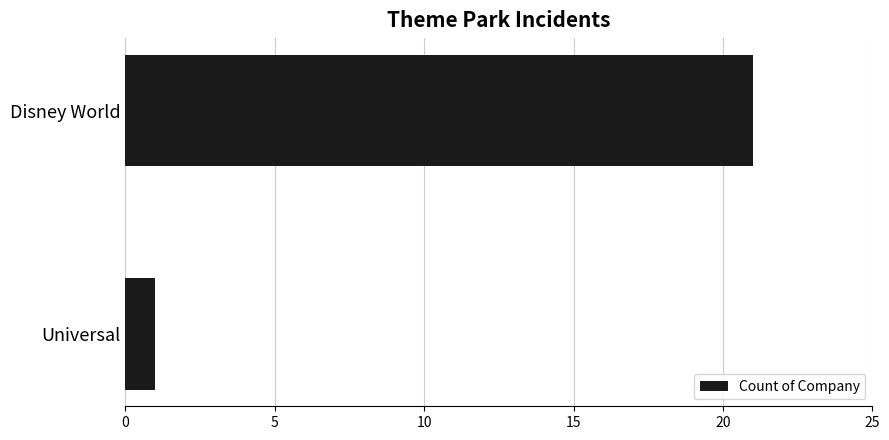

What is the approximate value at Disney World, to the nearest 10?

20